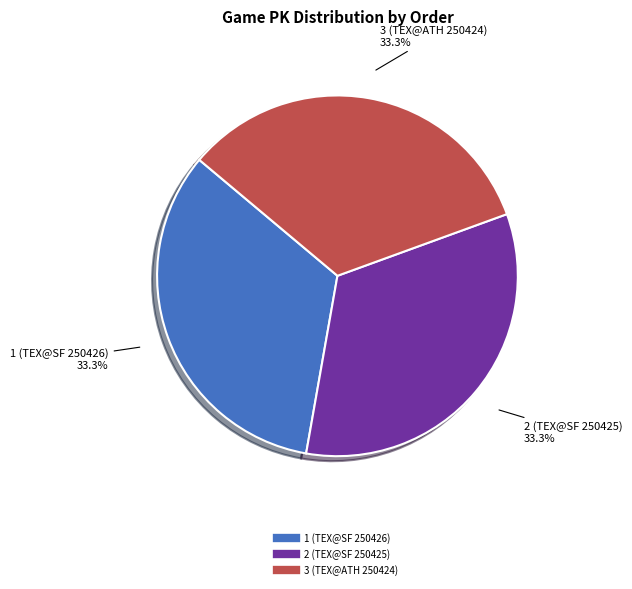

What percentage is NOT represented by 3 (TEX@ATH 250424)?

66.7%